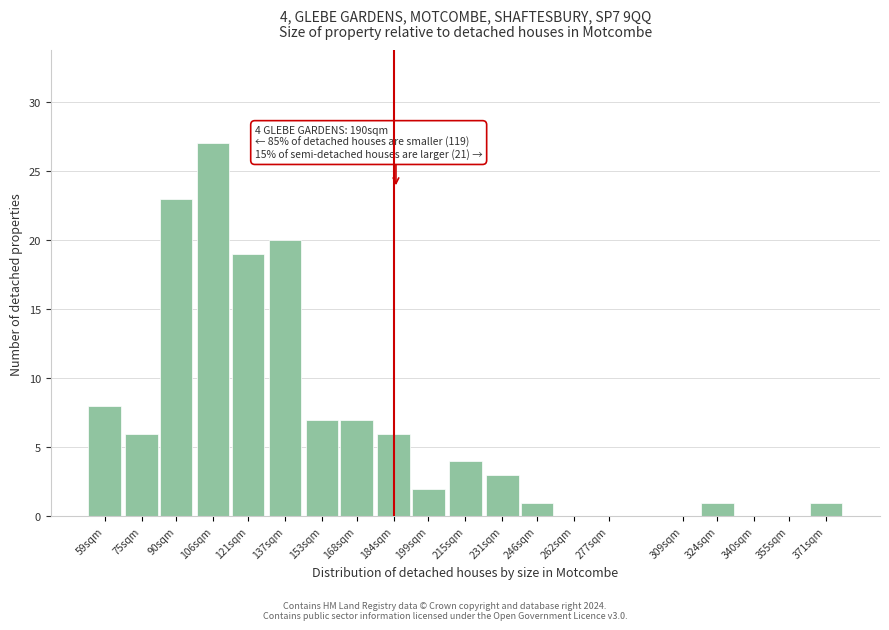

Reading right to left, transcribe all the data shown in this chart.

371sqm=1	355sqm=0	340sqm=0	324sqm=1	309sqm=0	277sqm=0	262sqm=0	246sqm=1	231sqm=3	215sqm=4	199sqm=2	184sqm=6	168sqm=7	153sqm=7	137sqm=20	121sqm=19	106sqm=27	90sqm=23	75sqm=6	59sqm=8